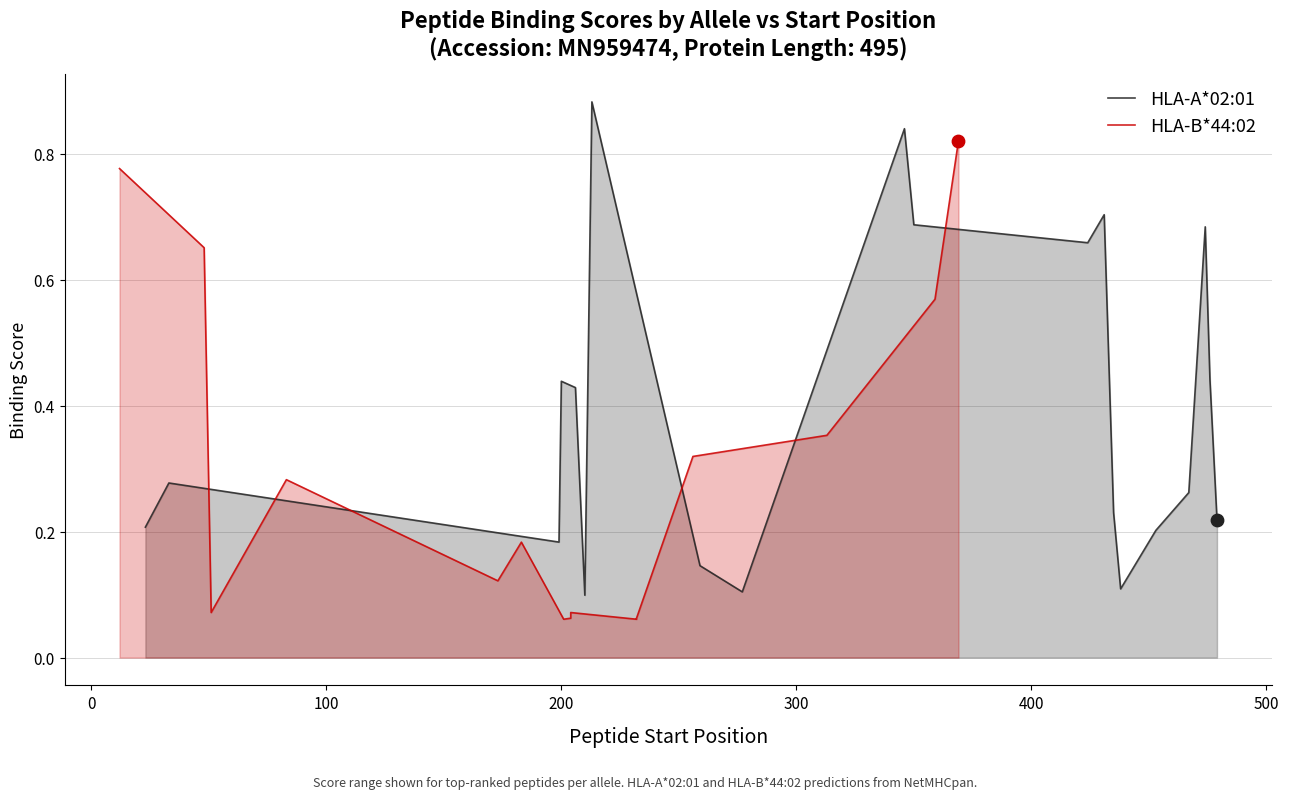

What are all the series names shown in the legend?

HLA-A*02:01, HLA-B*44:02